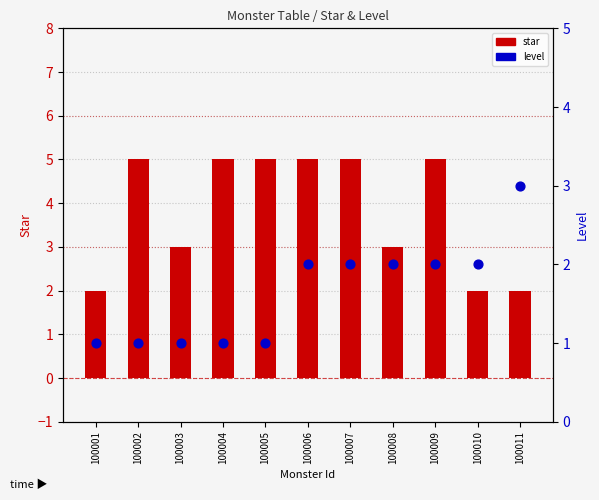

Which series has the widest spread of Y values?

star